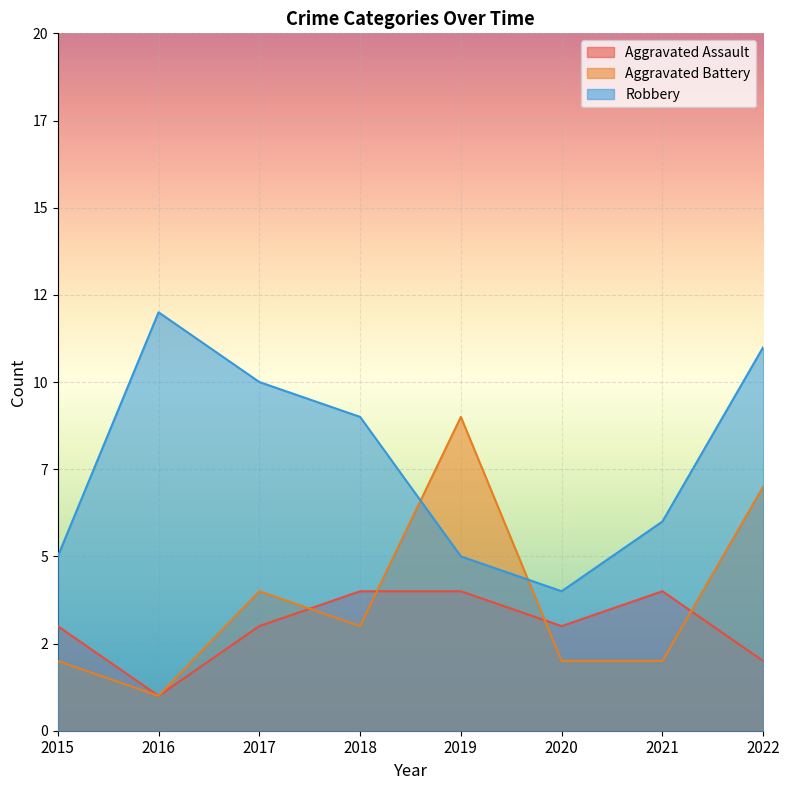

Is it true that Robbery equals 10 at 2017?

True